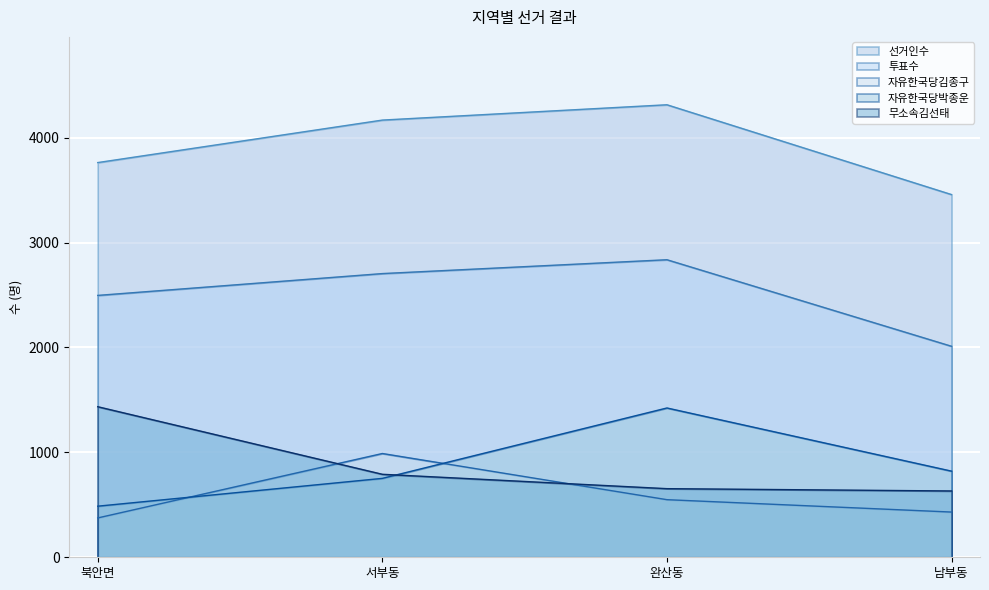

How many data points does each series have?

4